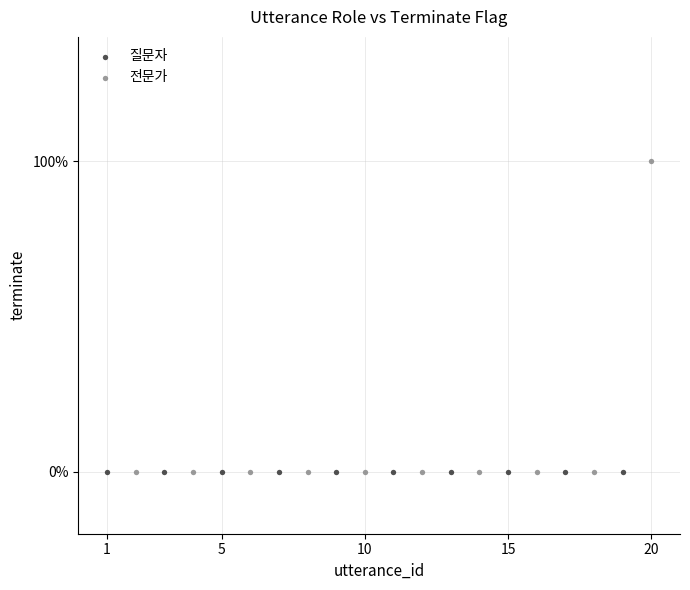

What are all the series names shown in the legend?

질문자, 전문가